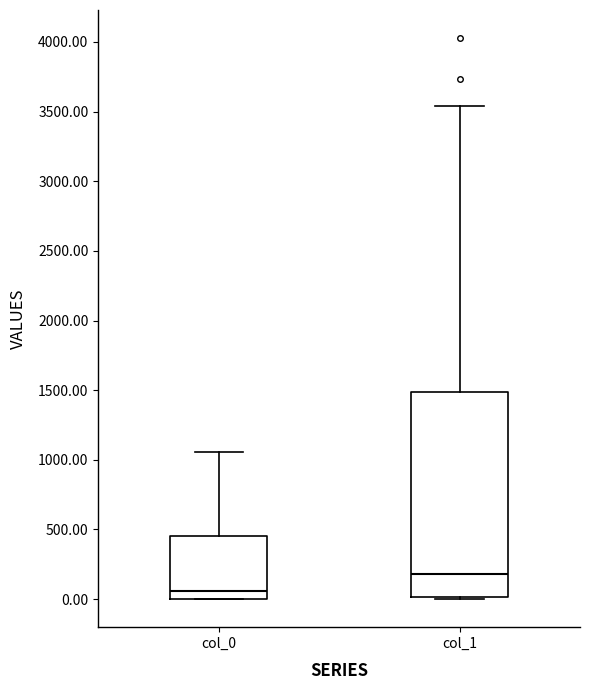

Reading left to right, transcribe this box plot: for each box, give where its median line is, the range the box spans, and where its two whiskers end, as read against the y-axis. The values are not printed on the chart, so give them approximately, as read against the axis.

col_0: median 50, box 0 to 450, whiskers 0 to 1050
col_1: median 200, box 0 to 1500, whiskers 0 to 3550